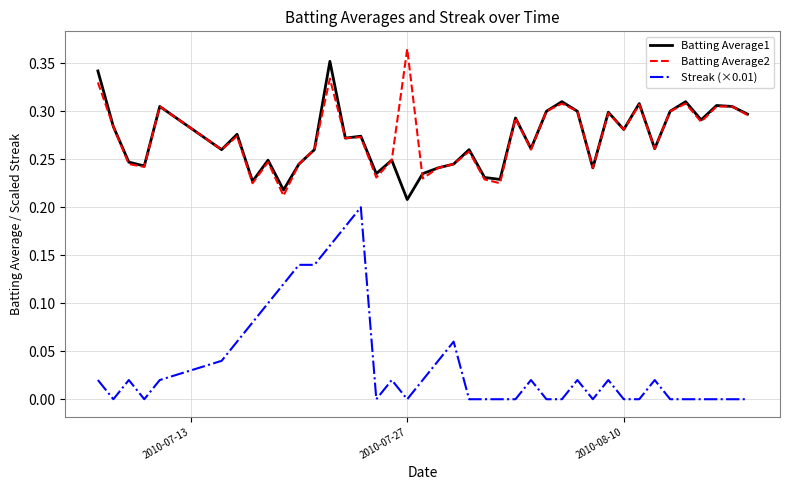

True or false: Batting Average1 and Streak (×0.01) intersect in this chart.

False